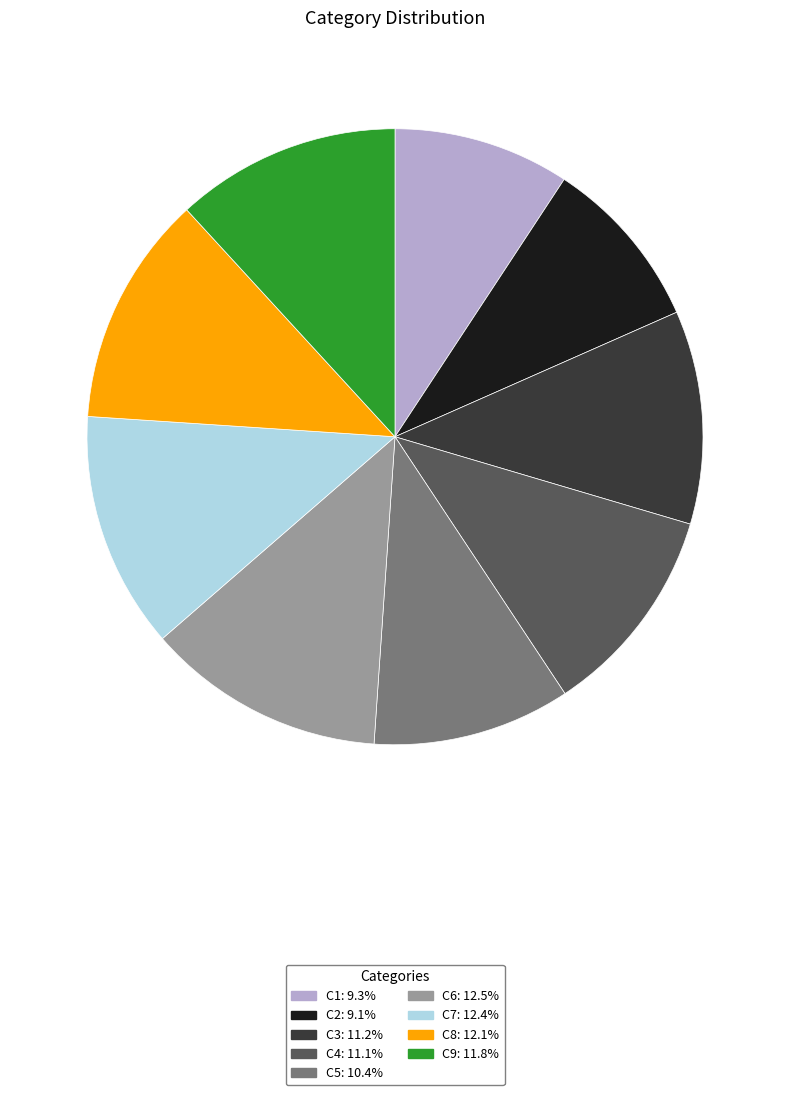

How many slices are in this pie chart?

9